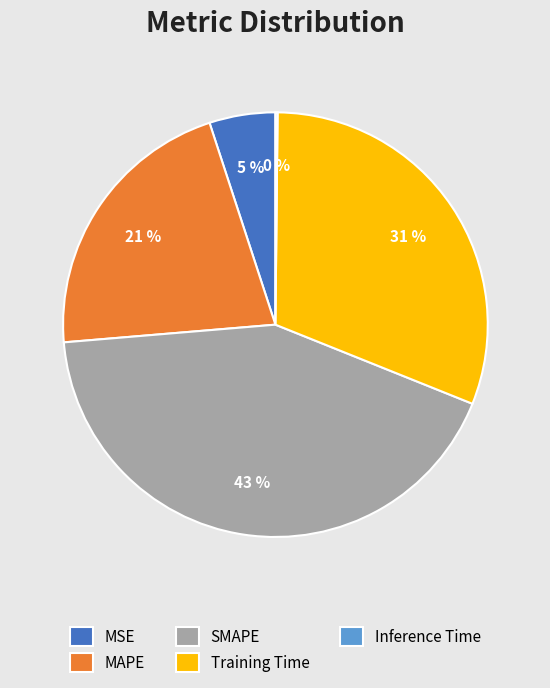

Is it true that SMAPE is 34% of the pie?

False